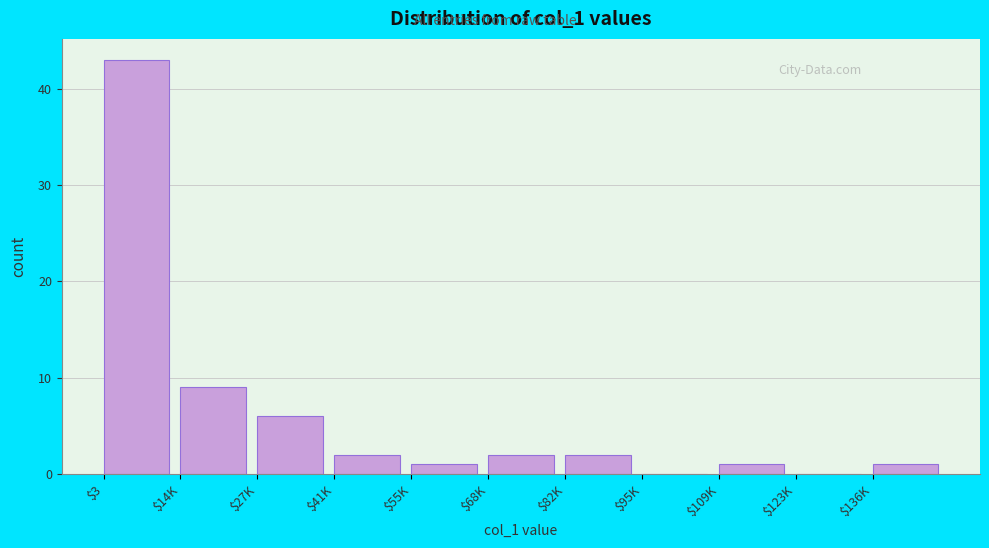

What is the sum of all values?

67